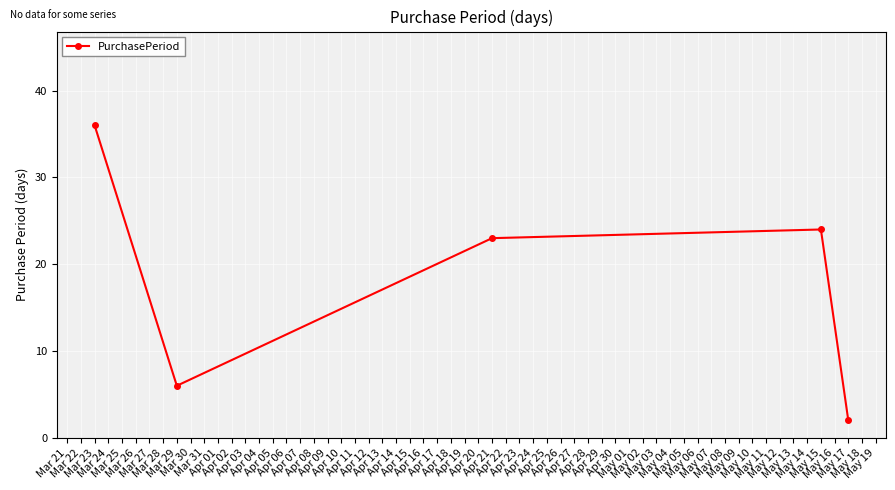

What is the sum of all values?

91